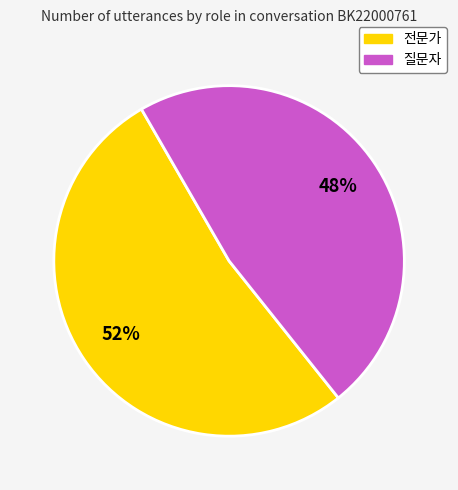

Does any single category account for the majority?

Yes